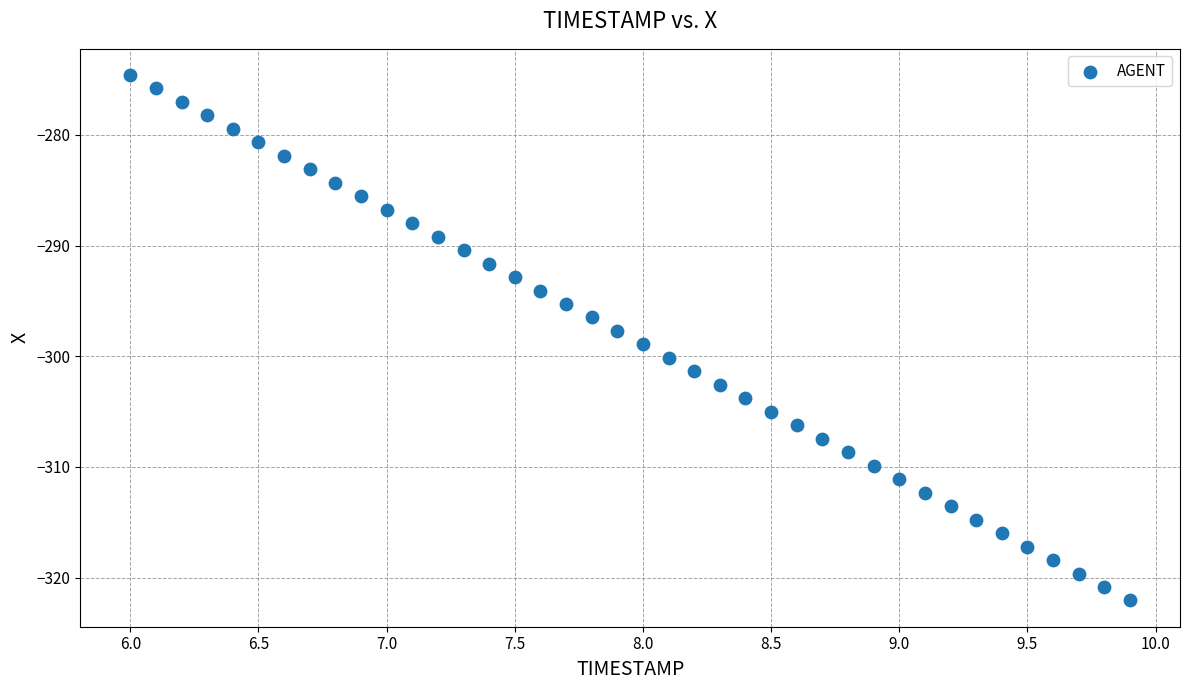

What is the range of Y values (max minus min)?

47.5